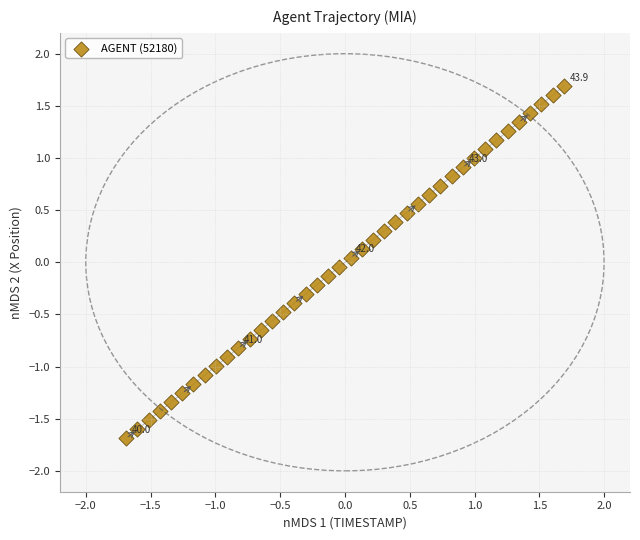

What is the range of X values (max minus min)?

3.4